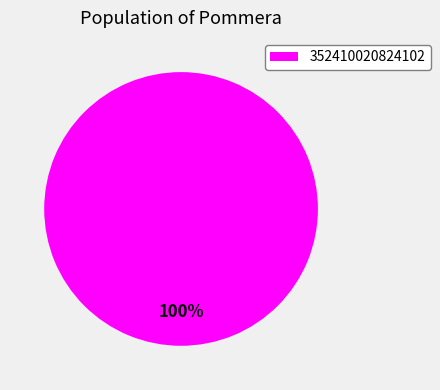

What percentage is the 352410020824102 slice, to the nearest percent?

100%